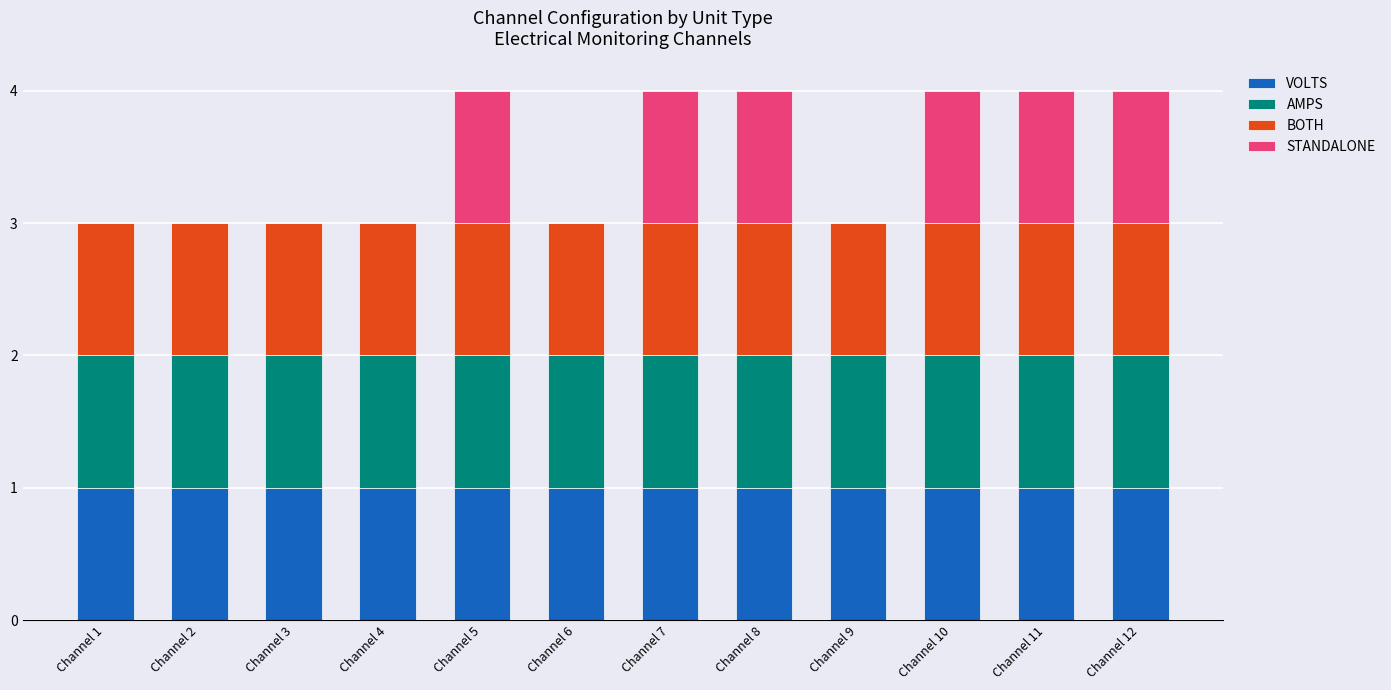

What are all the series names shown in the legend?

VOLTS, AMPS, BOTH, STANDALONE